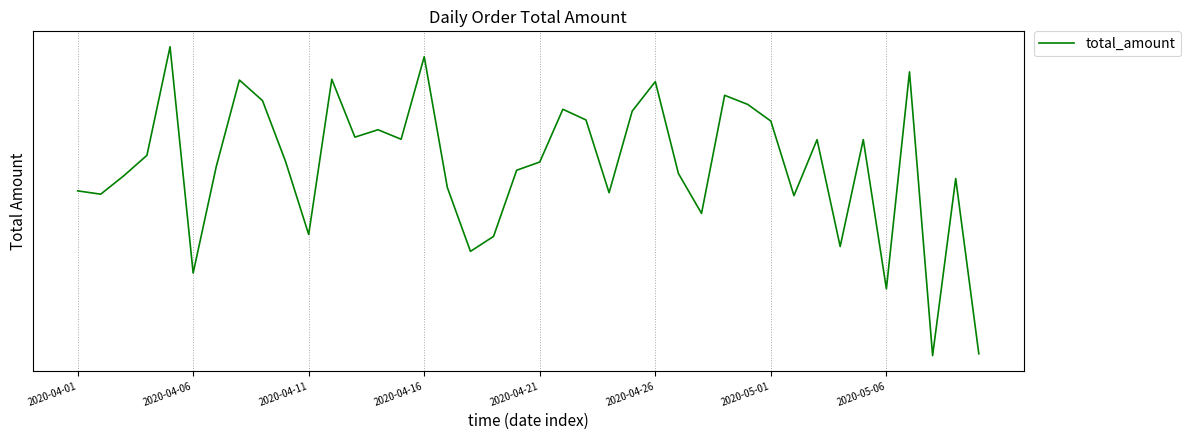

The value at 13 is 93434. True or false?

True